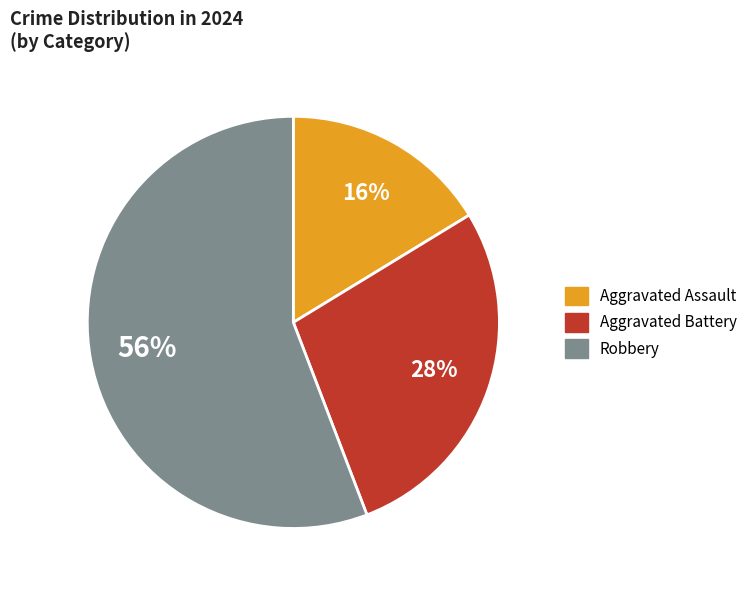

To the nearest percent, what percentage of the pie is Robbery?

56%